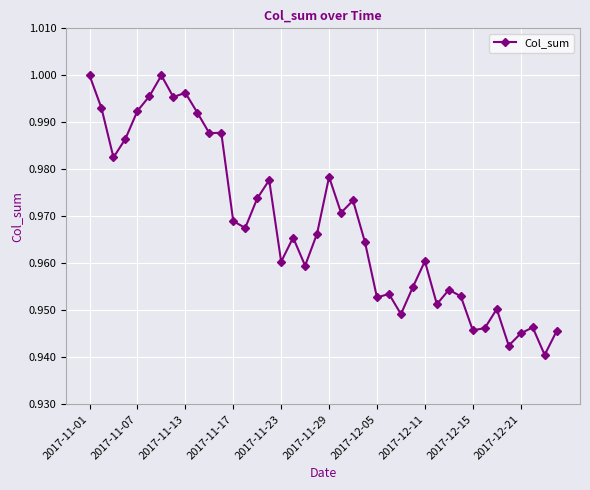

True or false: there are more than 0 points higher than both neighbors.

True